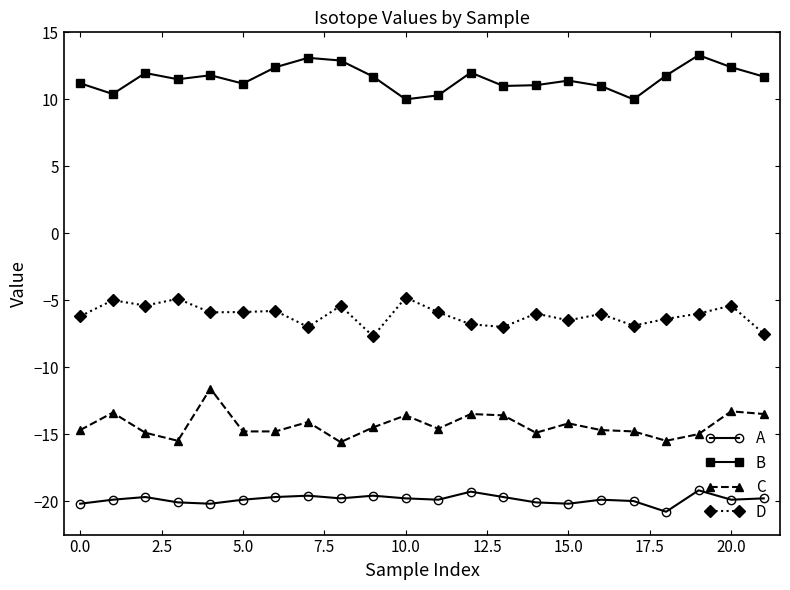

True or false: D and B intersect in this chart.

False